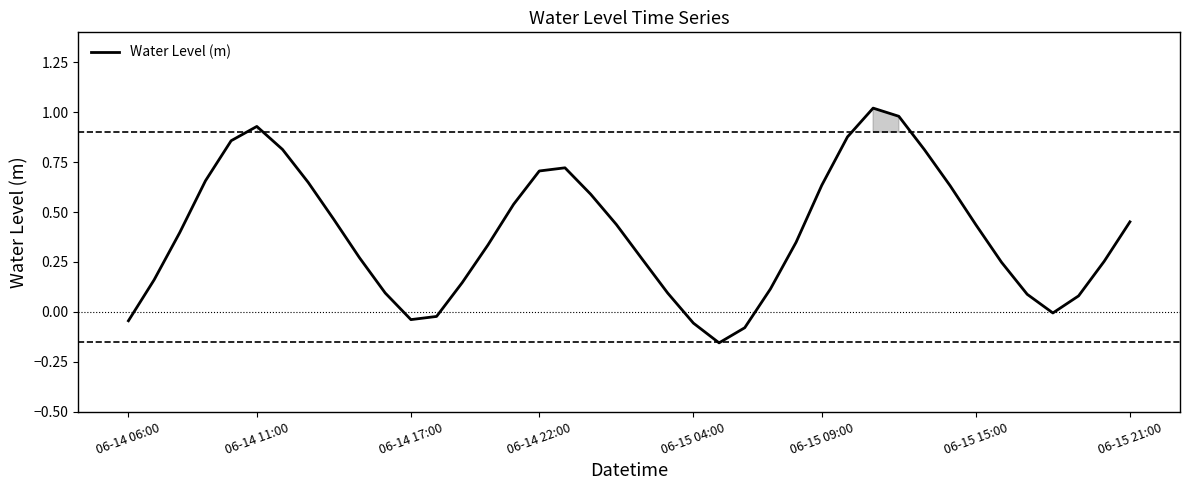

Does the chart display data point markers on the line(s)?

No